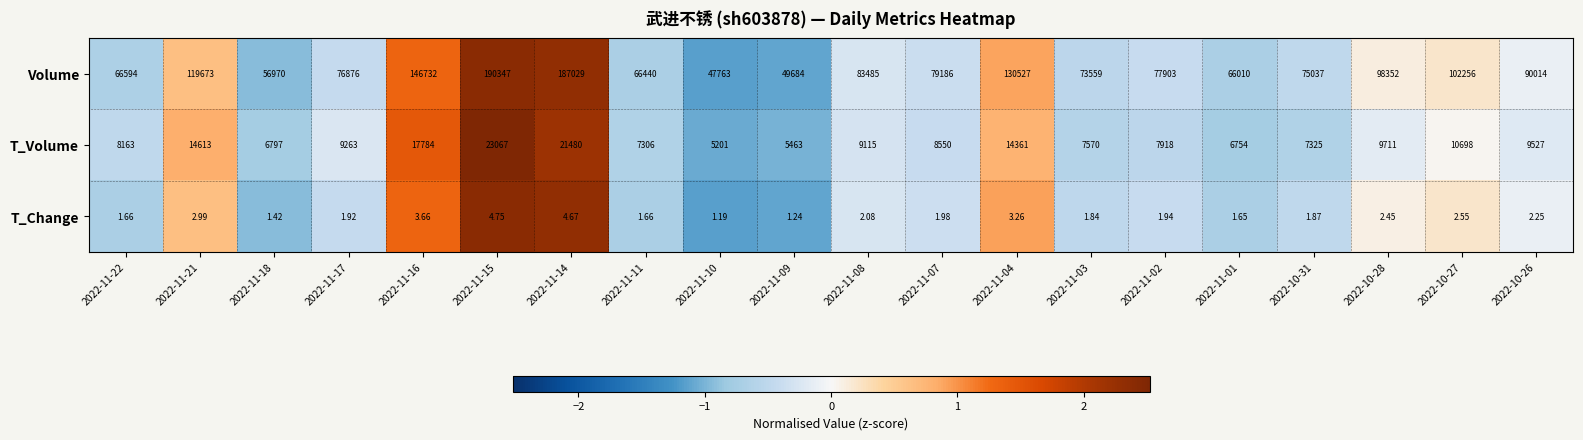

At 2022-10-28, list the series in order from largest to smallest.

Volume, T_Volume, T_Change